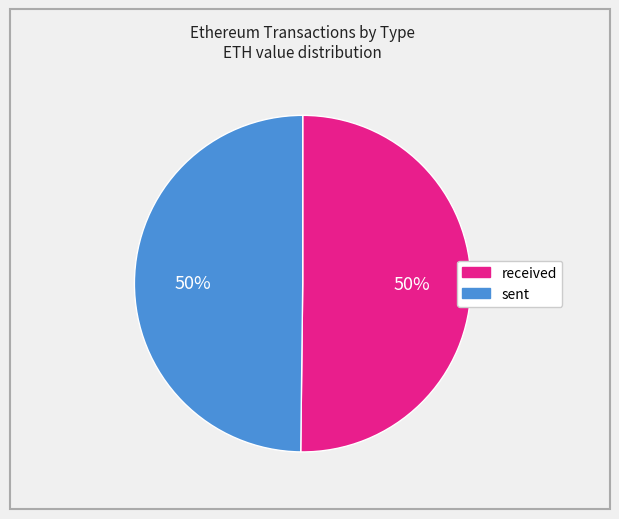

To the nearest percent, what is the average slice percentage?

50%